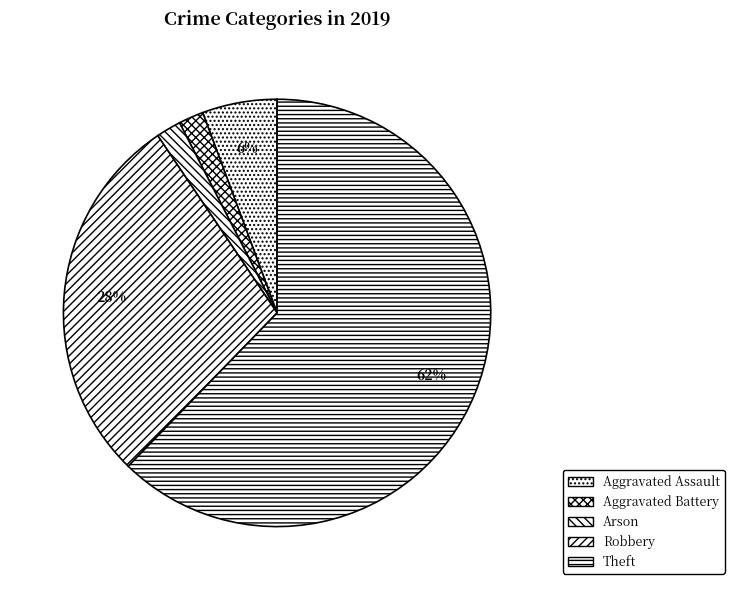

What is the largest slice in the pie chart?

Theft